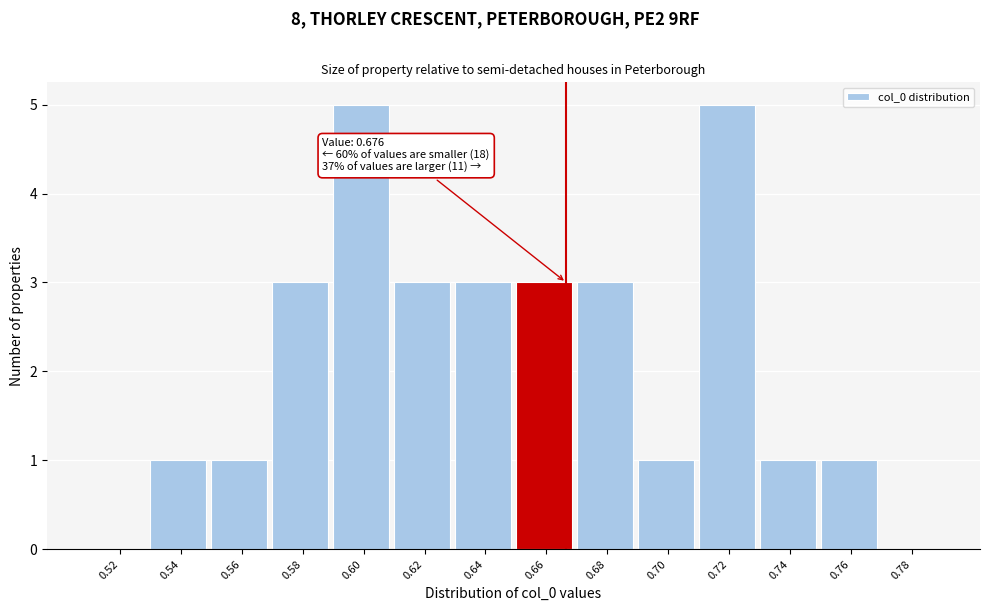

Reading left to right, extract all data points from this chart.

0.52=0	0.54=1	0.56=1	0.58=3	0.60=5	0.62=3	0.64=3	0.66=3	0.68=3	0.70=1	0.72=5	0.74=1	0.76=1	0.78=0